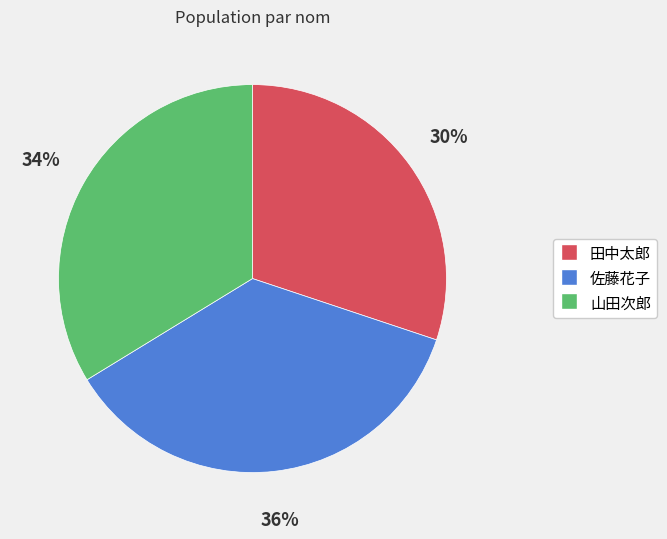

Is there any slice that represents more than half of the pie?

No